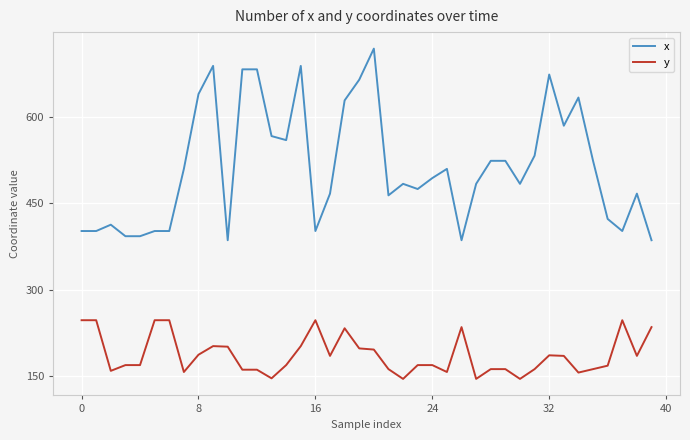

List the series in order of their overall mean, lowest first.

y, x